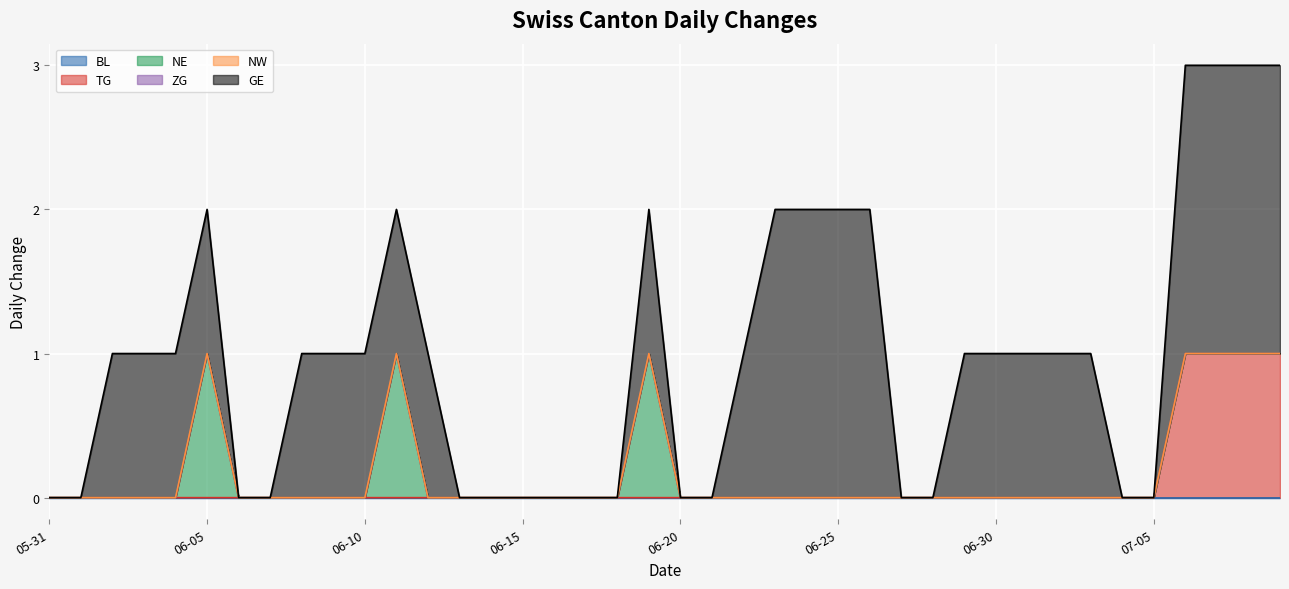

At which category is the sum across all series the highest?

2020-07-06